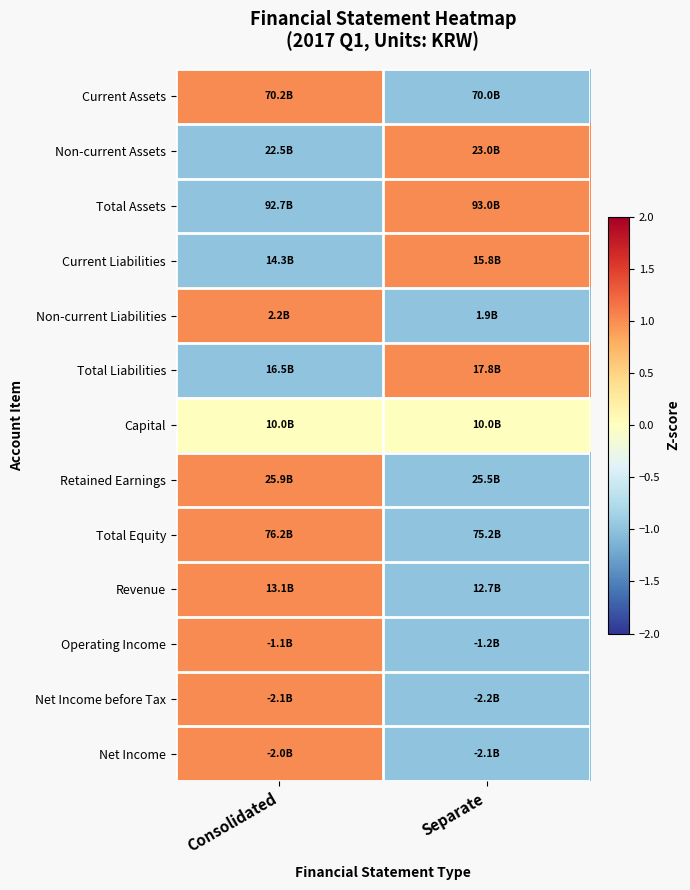

What is the total value across all series at Separate?

-4